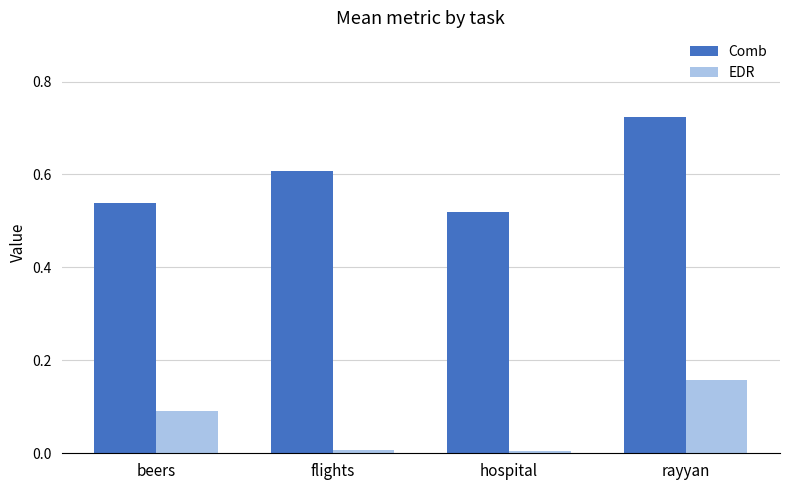

What is the average value of the Comb series?

0.6